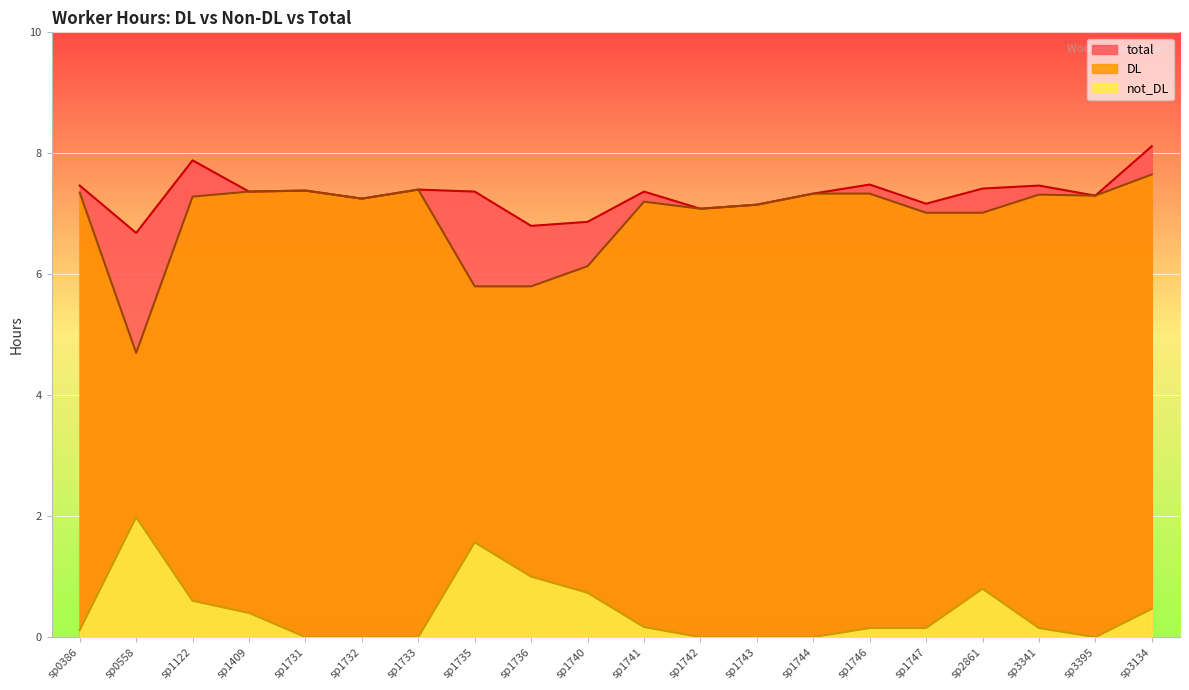

Is it true that DL equals 7.2 at sp1741?

True